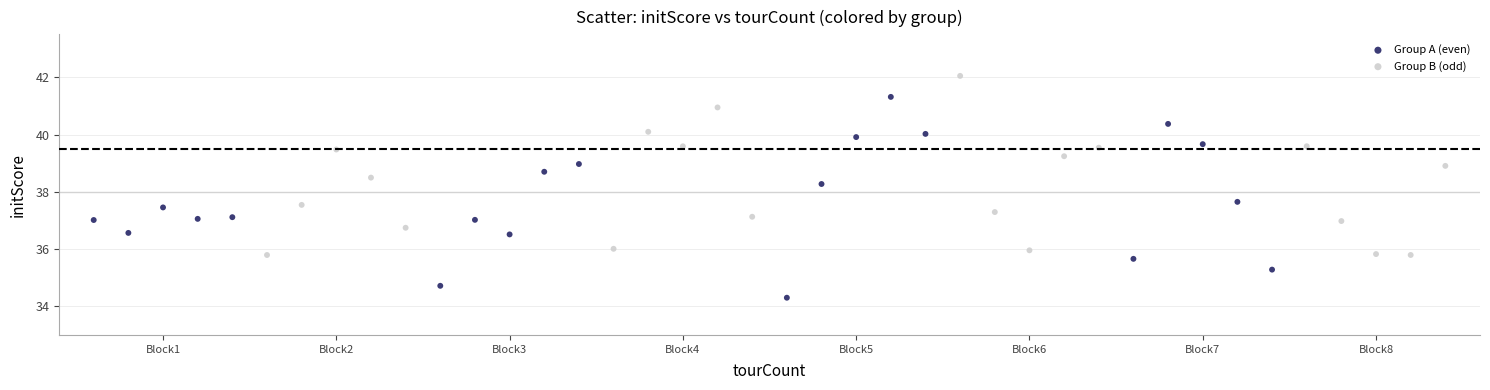

Which series contains the highest Y value?

Group B (odd)